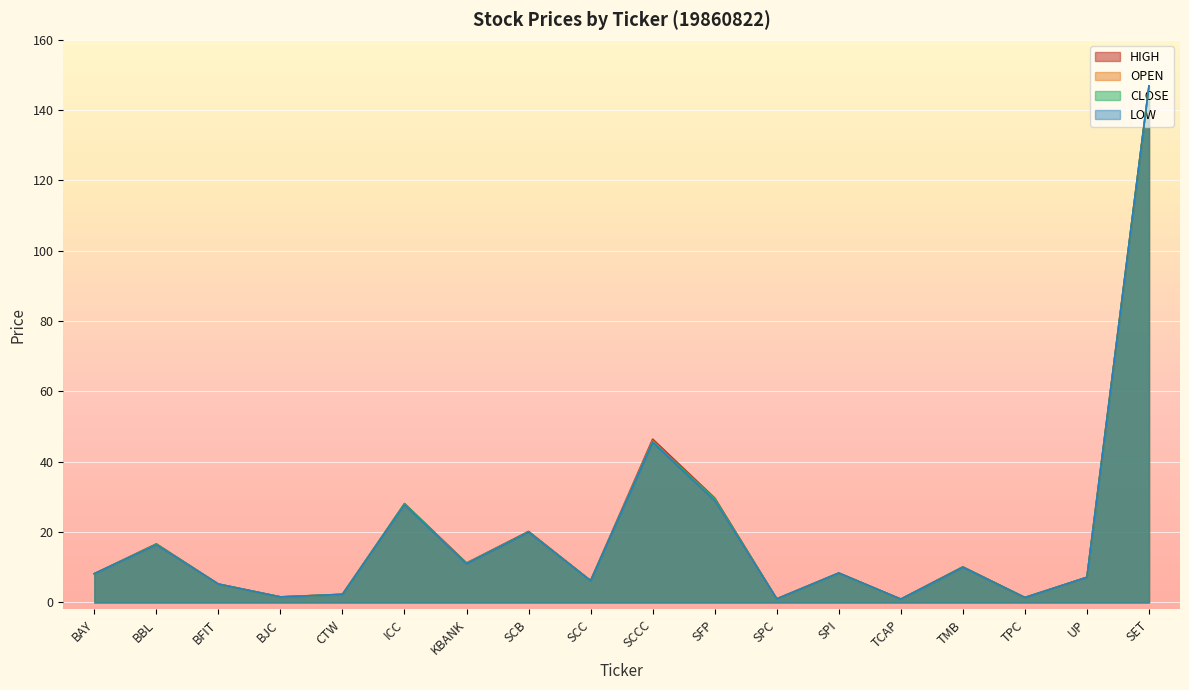

Reading left to right, transcribe all the data shown in this chart.

OPEN: BAY=8.2	BBL=16.3	BFIT=5.2	BJC=1.6	CTW=2.3	ICC=27.7	KBANK=11.1	SCB=19.9	SCC=6.2	SCCC=45.9	SFP=28.9	SPC=1.0	SPI=8.4	TCAP=0.9	TMB=10.1	TPC=1.4	UP=7.1	SET=146.9
HIGH: BAY=8.2	BBL=16.6	BFIT=5.2	BJC=1.6	CTW=2.3	ICC=28.1	KBANK=11.2	SCB=20.2	SCC=6.2	SCCC=46.4	SFP=29.7	SPC=1.0	SPI=8.4	TCAP=0.9	TMB=10.1	TPC=1.4	UP=7.1	SET=146.9
LOW: BAY=8.2	BBL=16.3	BFIT=5.2	BJC=1.6	CTW=2.3	ICC=27.7	KBANK=11.0	SCB=19.9	SCC=6.2	SCCC=45.5	SFP=28.9	SPC=1.0	SPI=8.4	TCAP=0.9	TMB=10.0	TPC=1.4	UP=7.1	SET=146.9
CLOSE: BAY=8.2	BBL=16.6	BFIT=5.2	BJC=1.6	CTW=2.3	ICC=28.1	KBANK=11.1	SCB=20.0	SCC=6.2	SCCC=45.7	SFP=29.5	SPC=1.0	SPI=8.4	TCAP=0.9	TMB=10.1	TPC=1.4	UP=7.1	SET=146.9